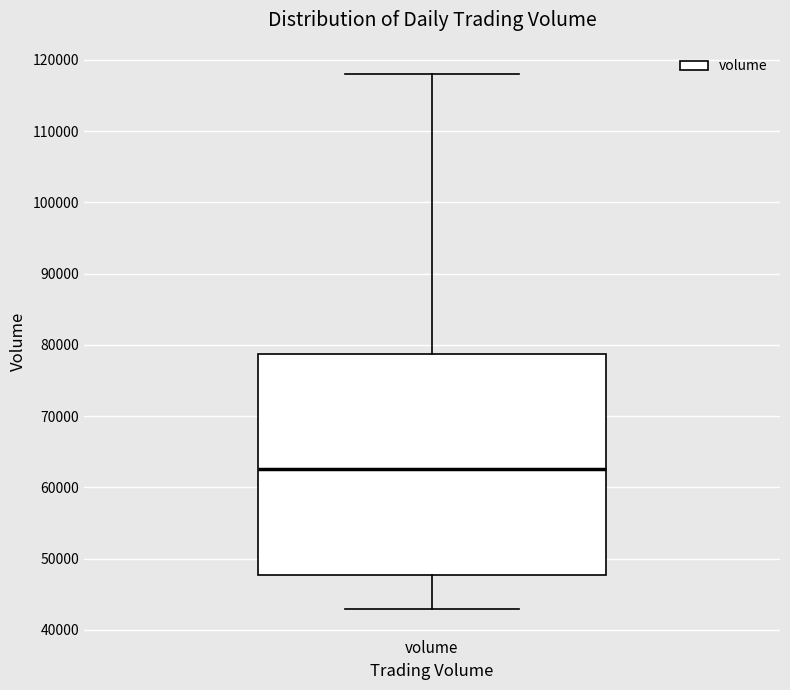

Where does the lower whisker of the box for volume end on the y-axis? The values are not printed on the chart, so give them approximately, as read against the axis.

43000